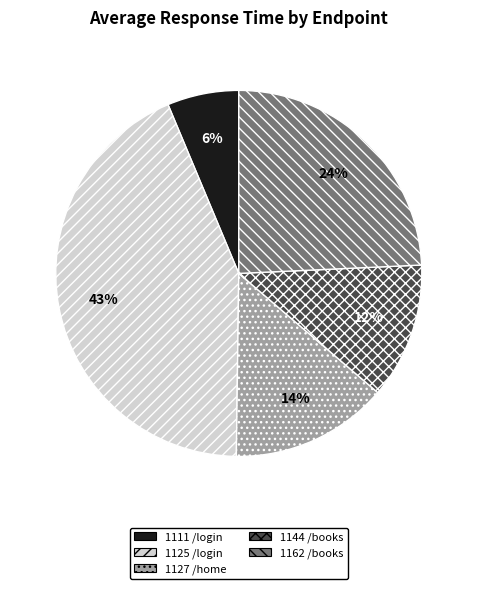

Is the sum of 1162 /books and 1111 /login greater than half?

No